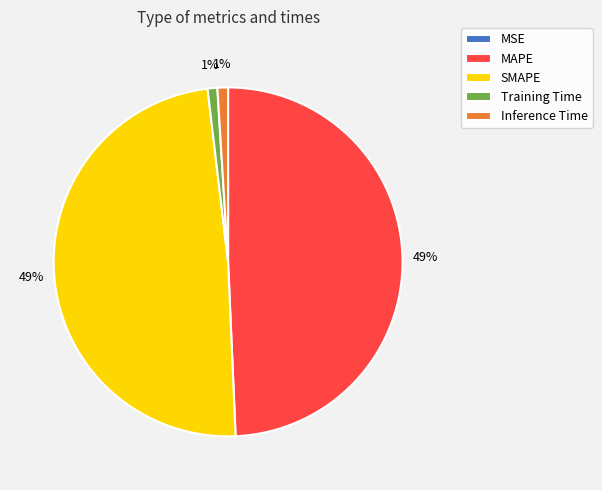

Is there a majority slice in this chart?

No